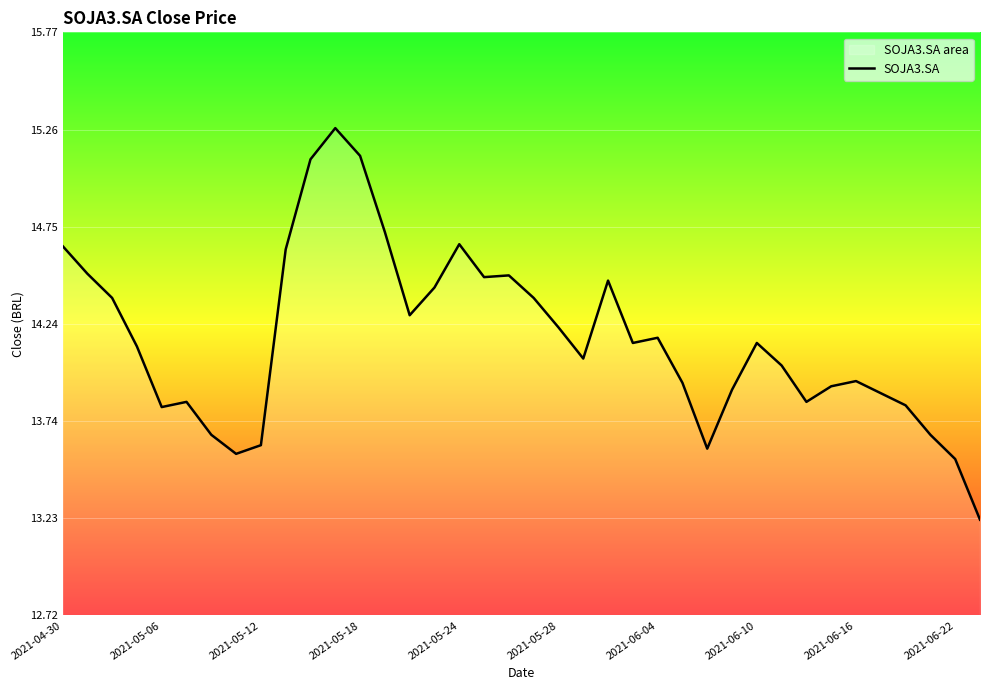

The value at 2021-05-18 is 6.1. True or false?

False